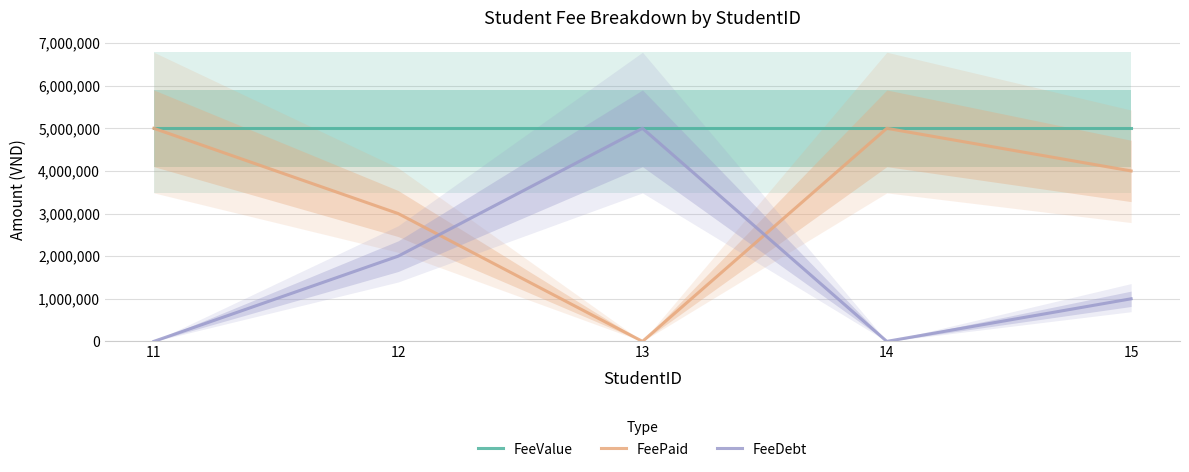

True or false: FeePaid has more than 2 points higher than both neighbors.

False